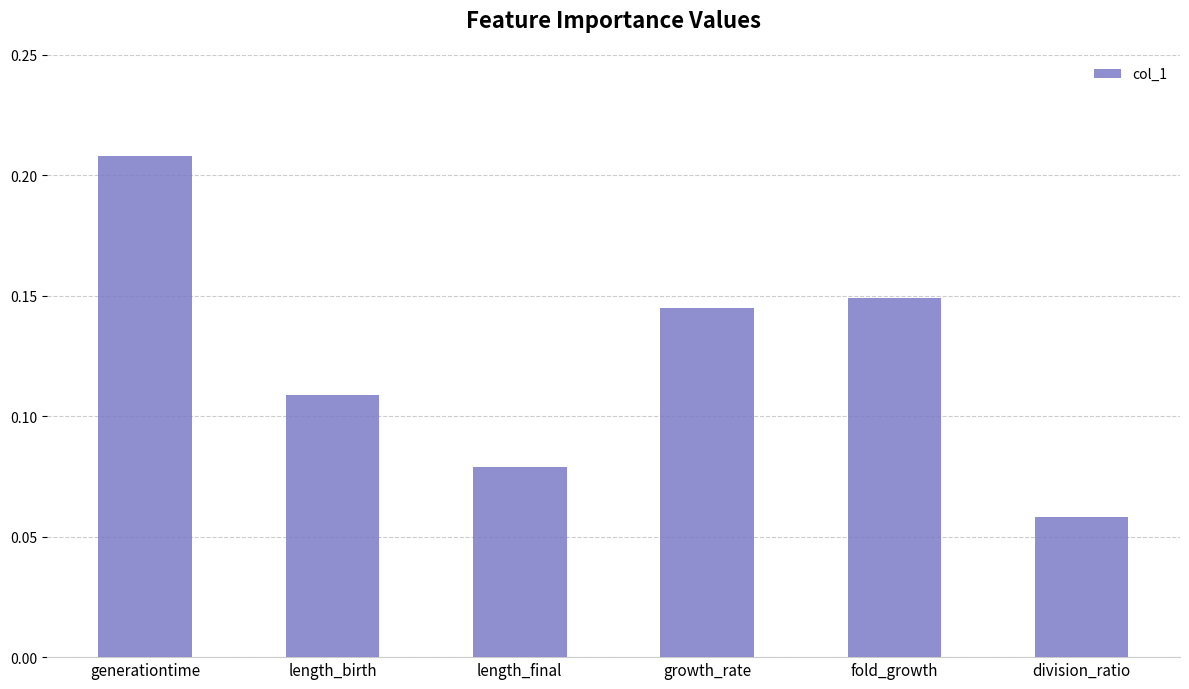

How many values are between 0 and 1?

6